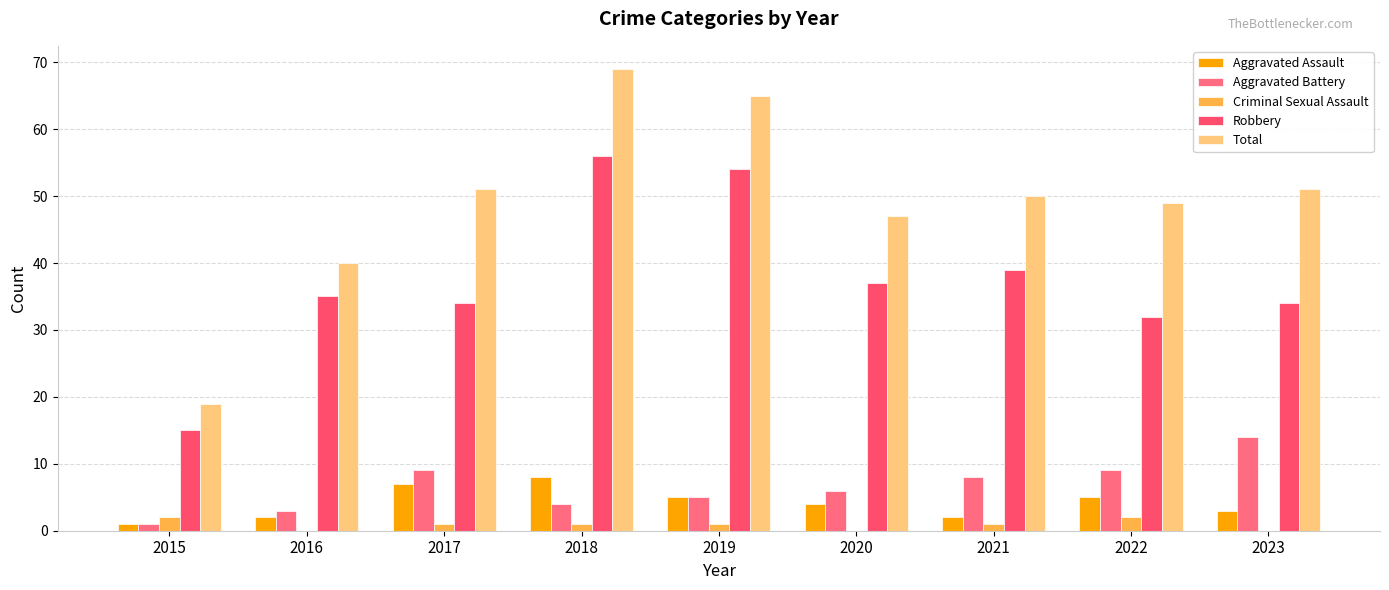

Which series changed the most between 2016 and 2018?

Total